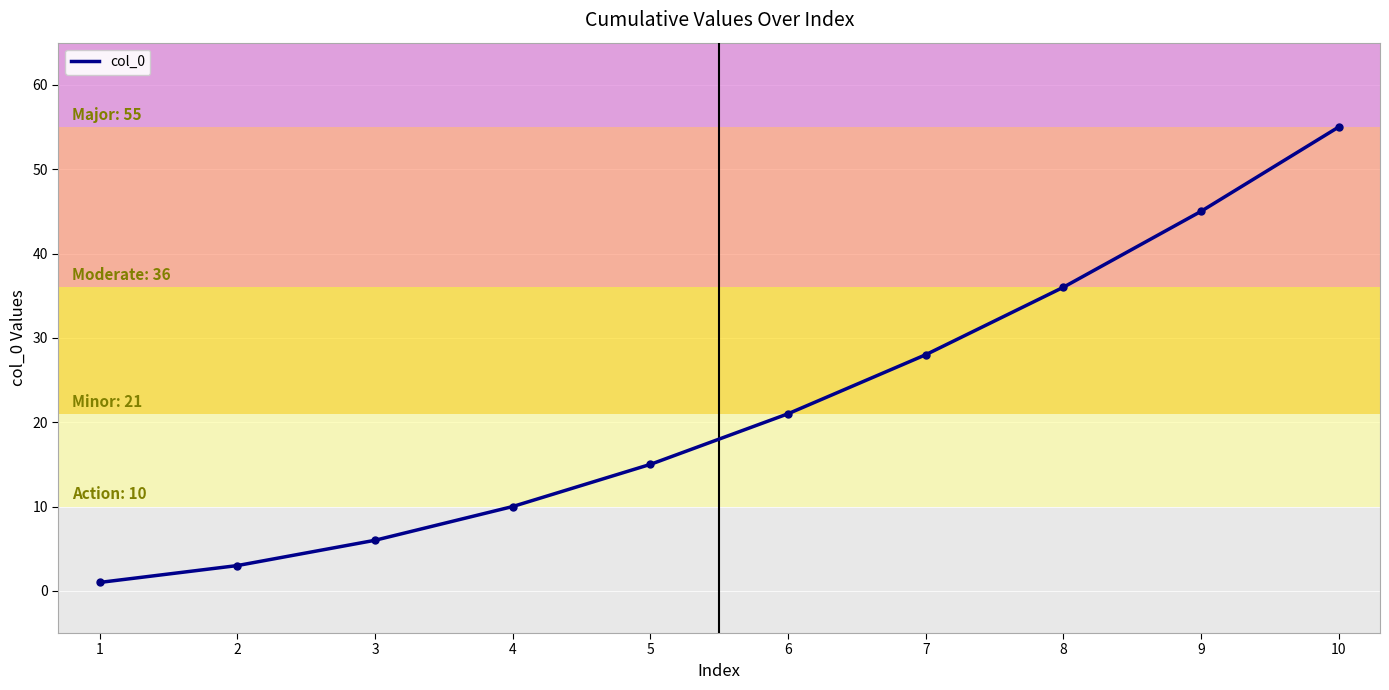

What is the minimum value shown in the chart?

1